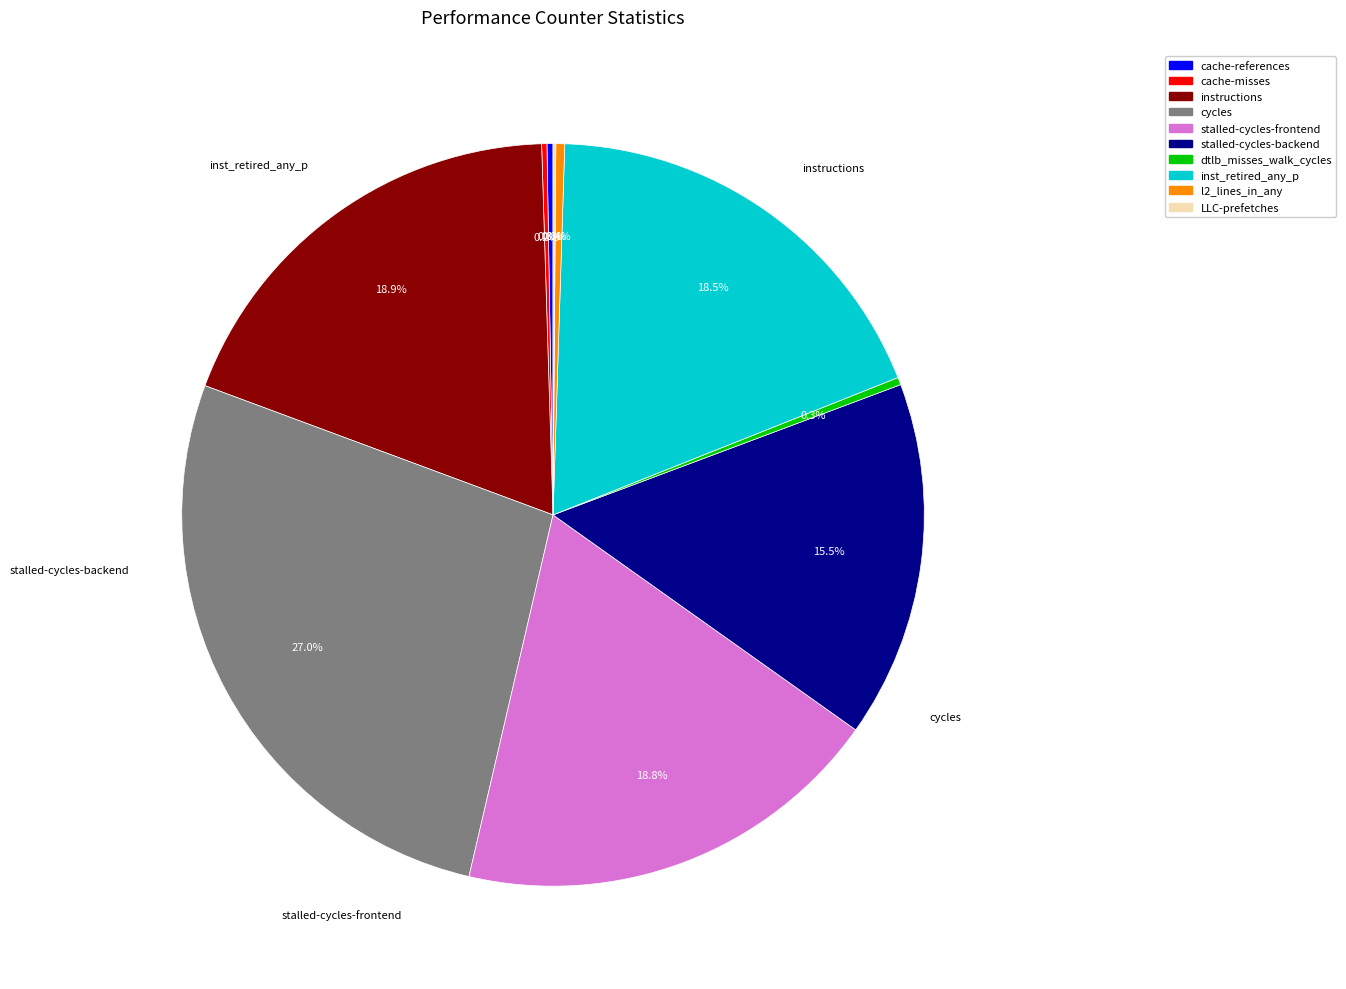

Approximately how many times larger is the value at inst_retired_any_p compared to cycles?

0.7